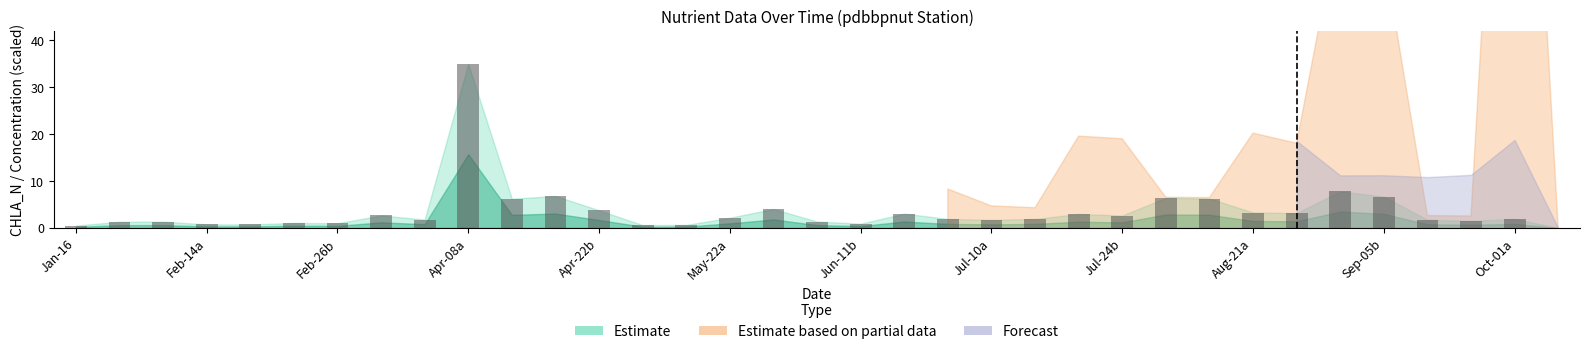

What is the maximum value shown in the chart?

35.0